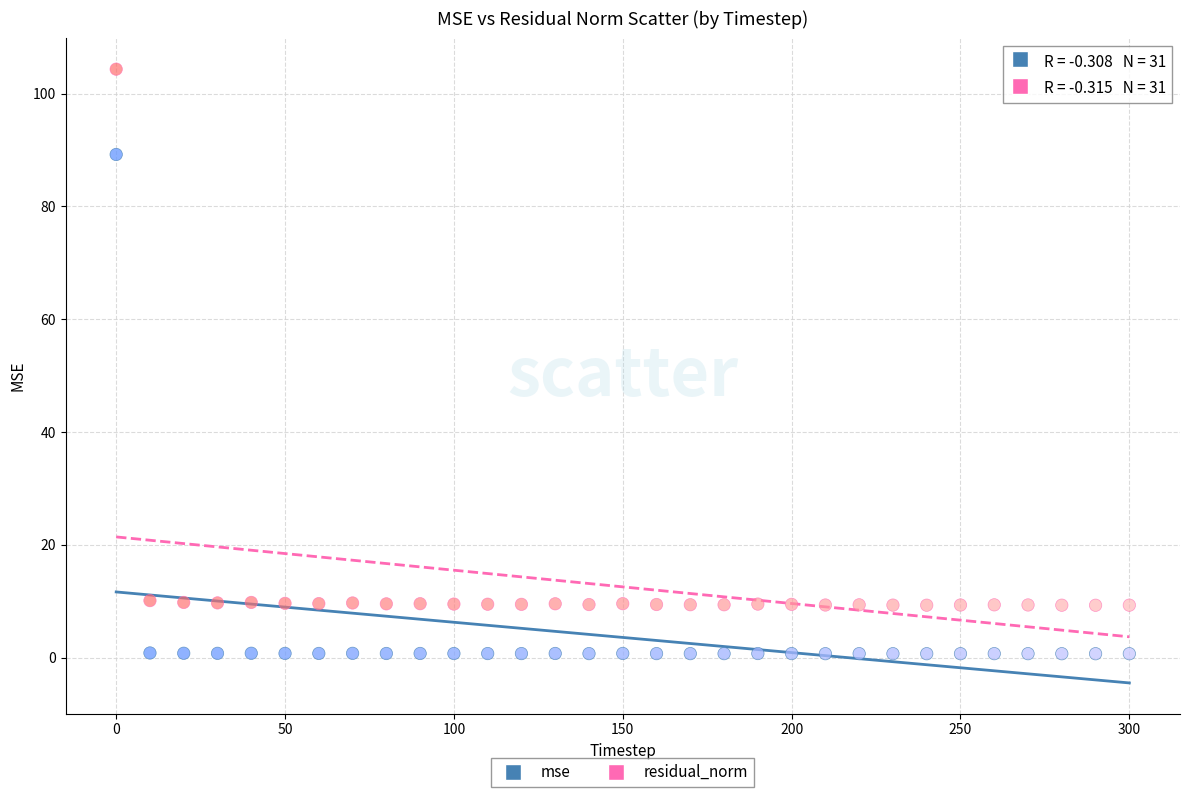

Which series has the widest spread of Y values?

residual_norm